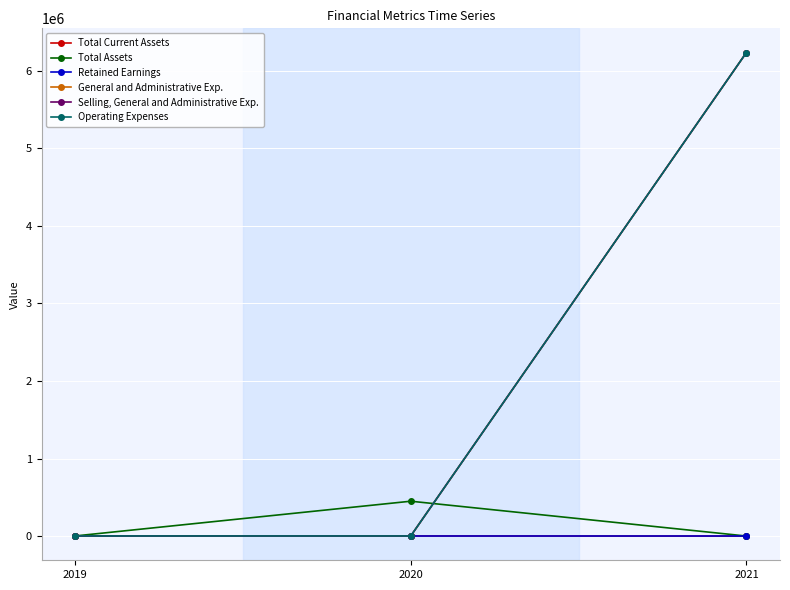

Rank the series by their maximum value, from lowest to highest.

Retained Earnings, Total Current Assets, Total Assets, General and Administrative Exp., Selling, General and Administrative Exp., Operating Expenses